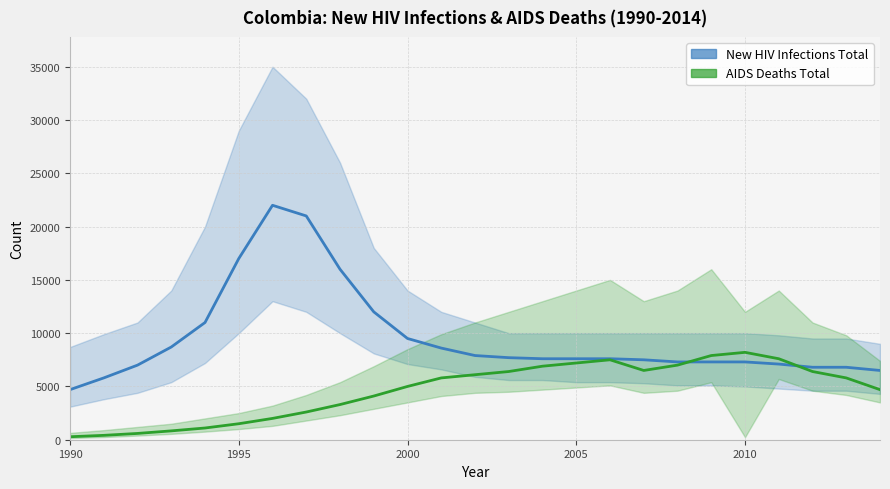

Reading left to right, extract all data points from this chart.

New HIV Infections Total: 4700	5800	7000	8700	11000	17000	22000	21000	16000	12000	9500	8600	7900	7700	7600	7600	7600	7500	7300	7300	7300	7100	6800	6800	6500
AIDS Deaths Total: 280	410	590	830	1100	1500	2000	2600	3300	4100	5000	5800	6100	6400	6900	7200	7500	6500	7000	7900	8200	7600	6400	5800	4700